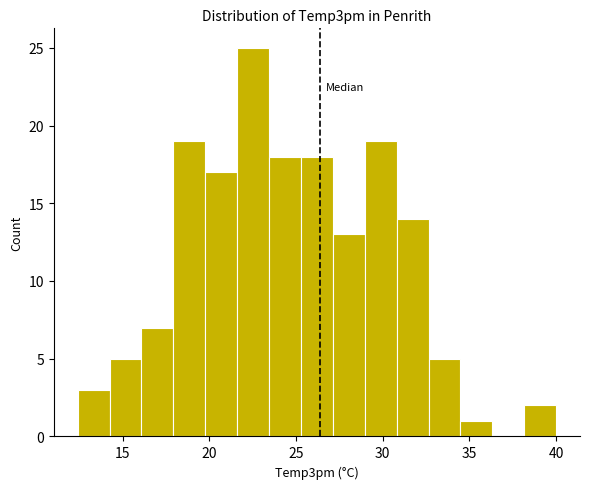

Around what value on the x-axis is the tallest bar? Give the approximate position of its centre, as read against the axis.

22.5